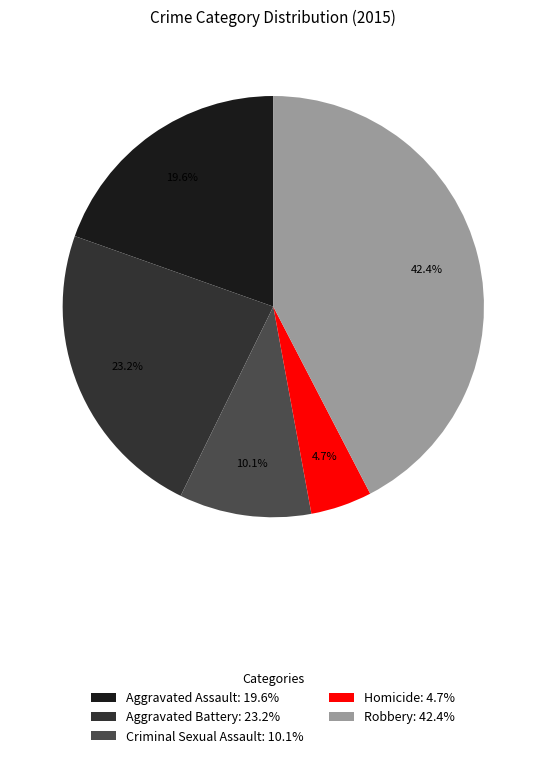

Combined, do Aggravated Assault and Aggravated Battery account for over 50%?

No